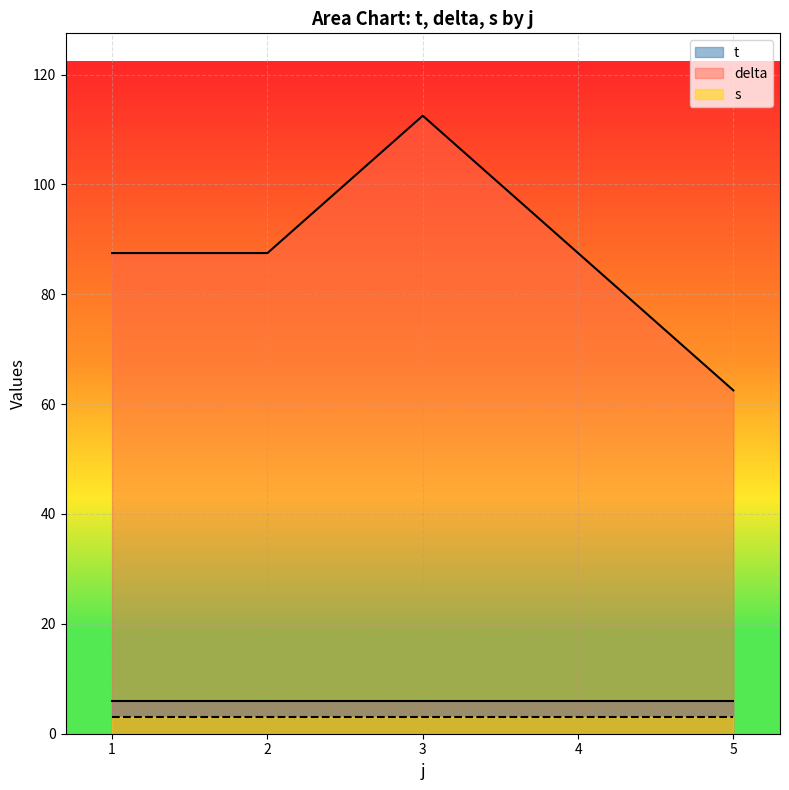

Which series has the widest spread of values?

delta